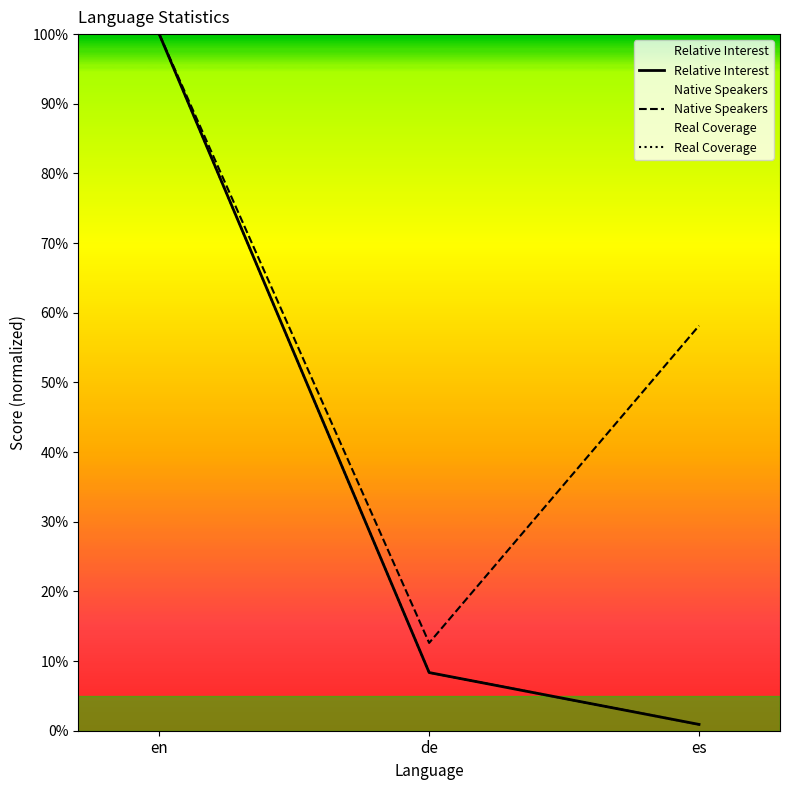

What are all the series names shown in the legend?

Relative Interest, Native Speakers, Real Coverage